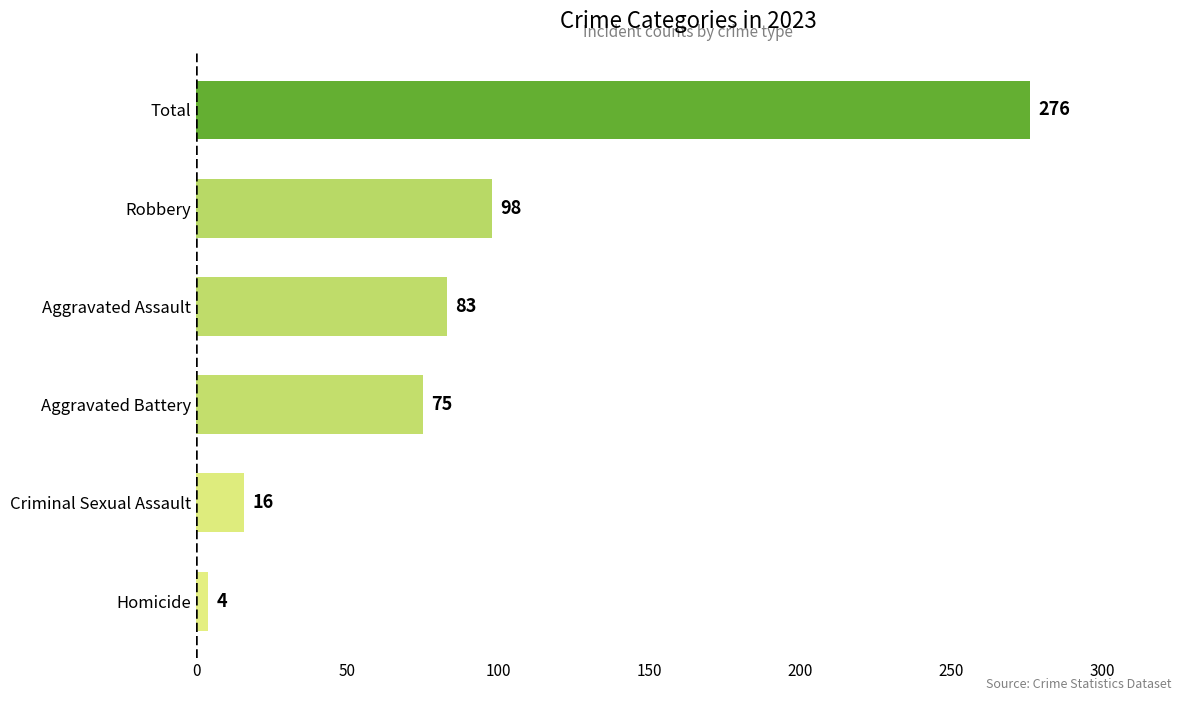

The value at Total is 276. True or false?

True